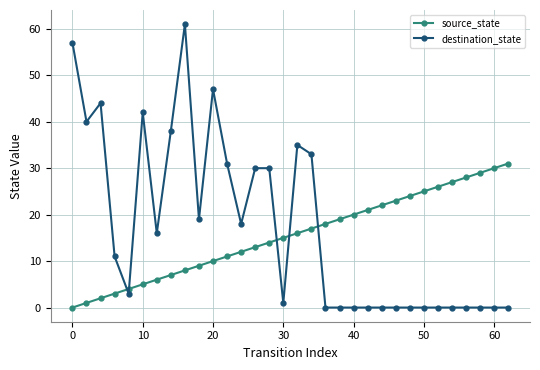

Is this an area chart (filled region under the line)?

No